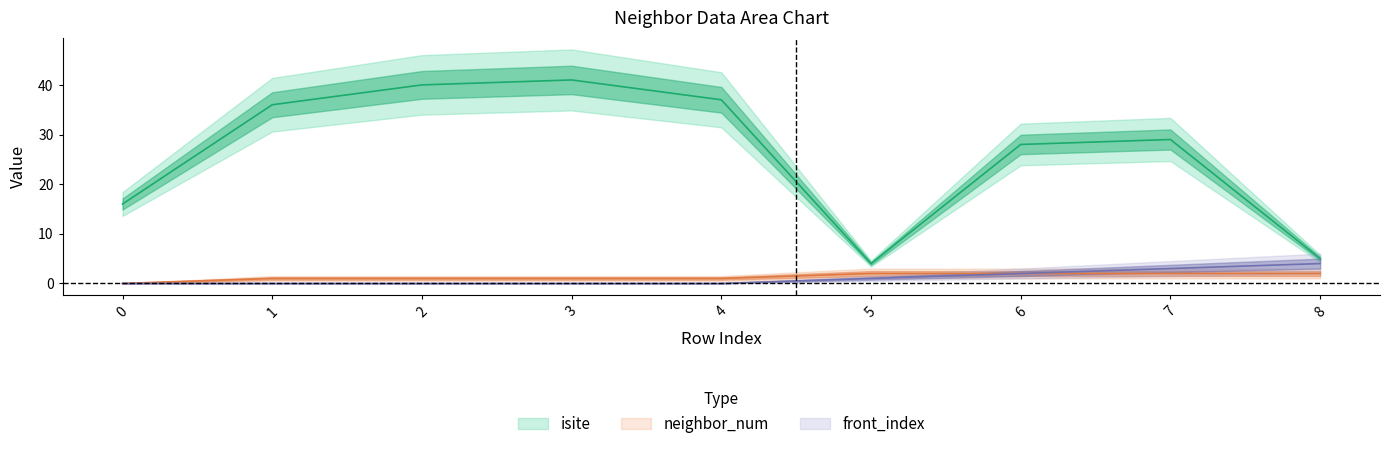

At which label is neighbor_num closest to 1?

1